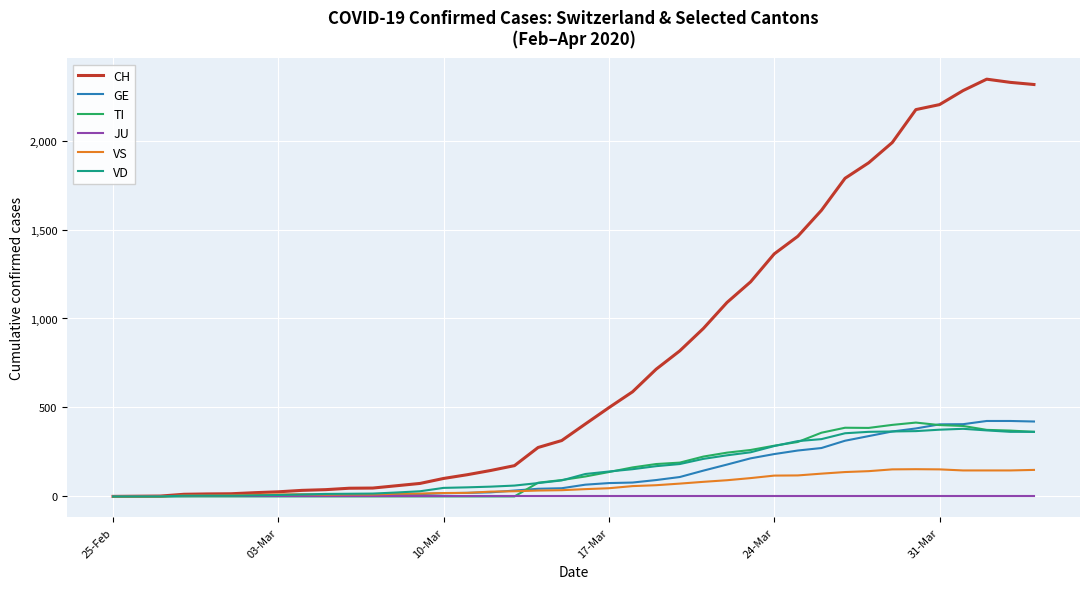

Which series has the largest total across all categories?

CH